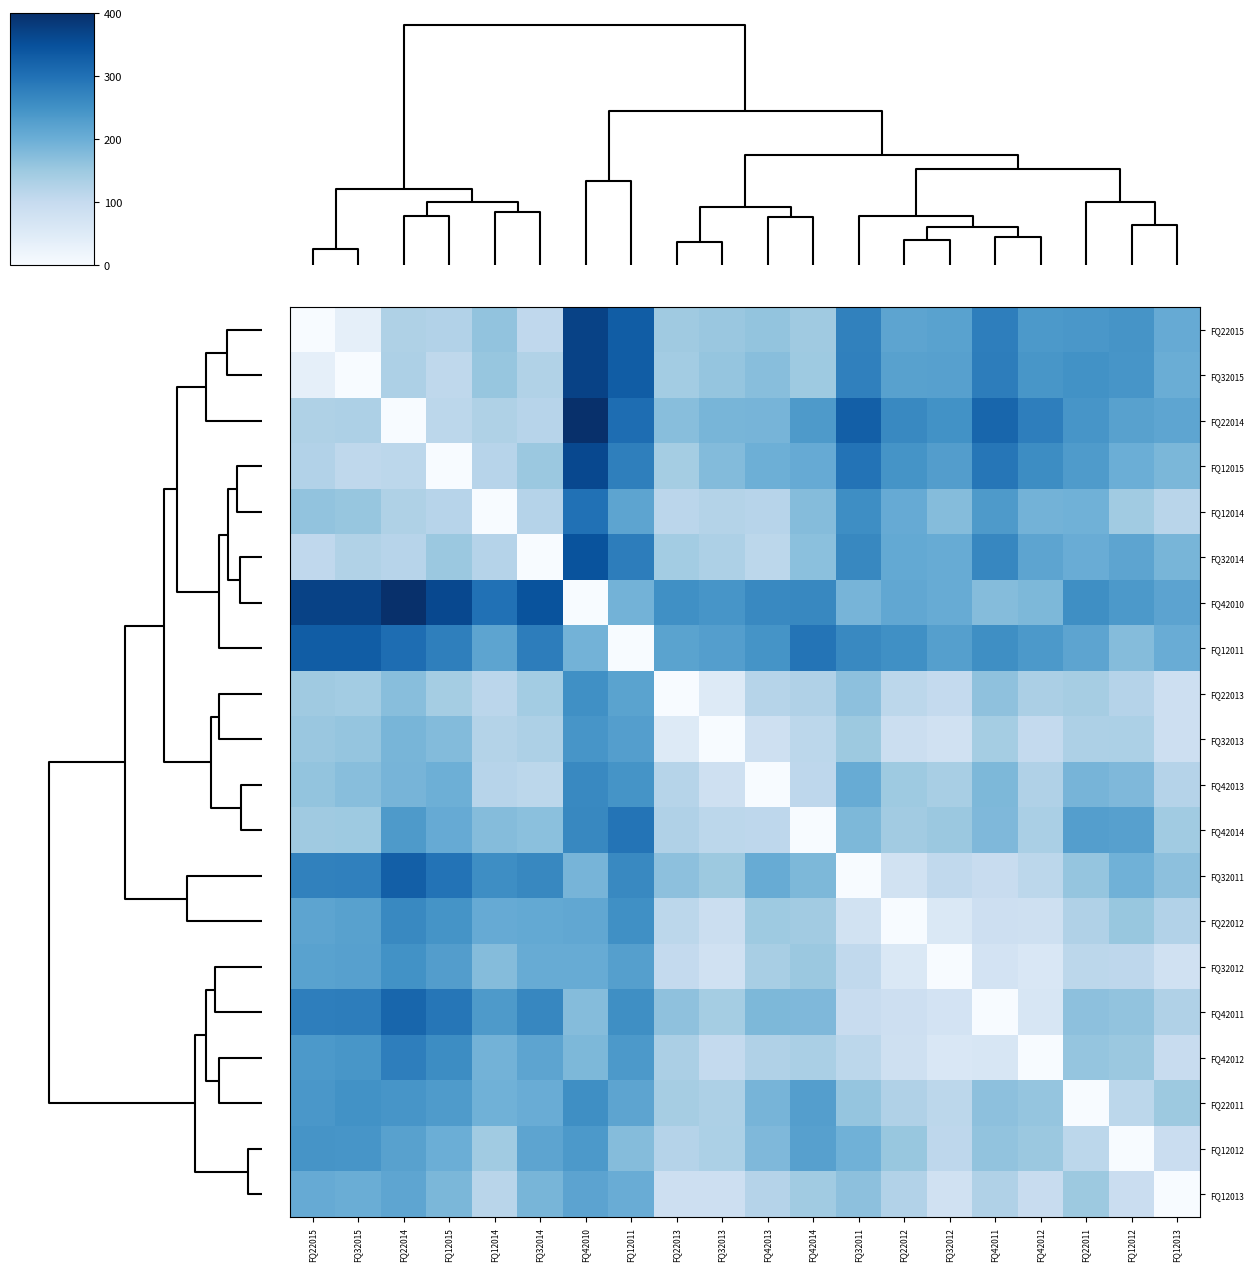

At how many categories does at least one series exceed 110?

20